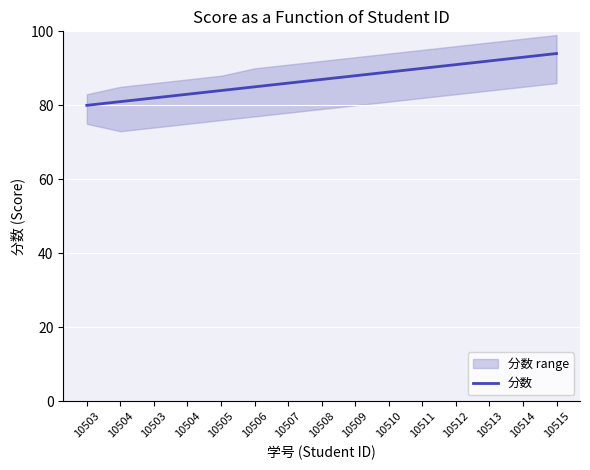

Count the number of categories in the chart.

15